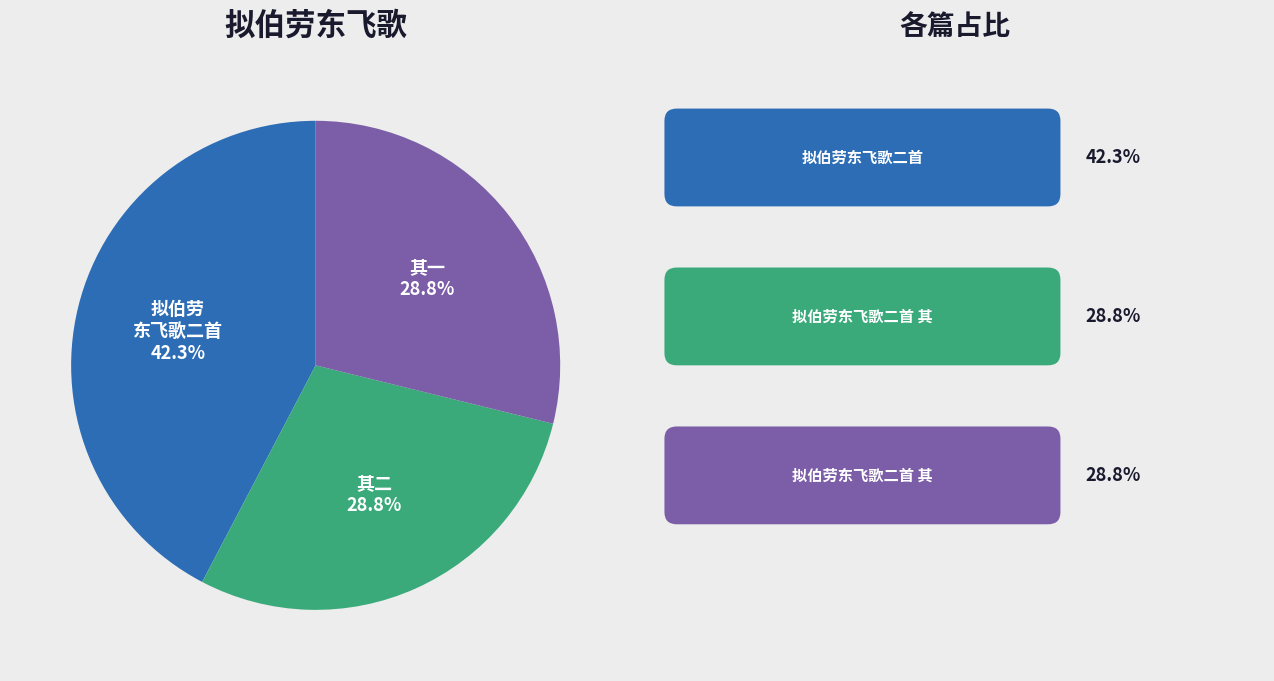

How many segments does this pie chart have?

3